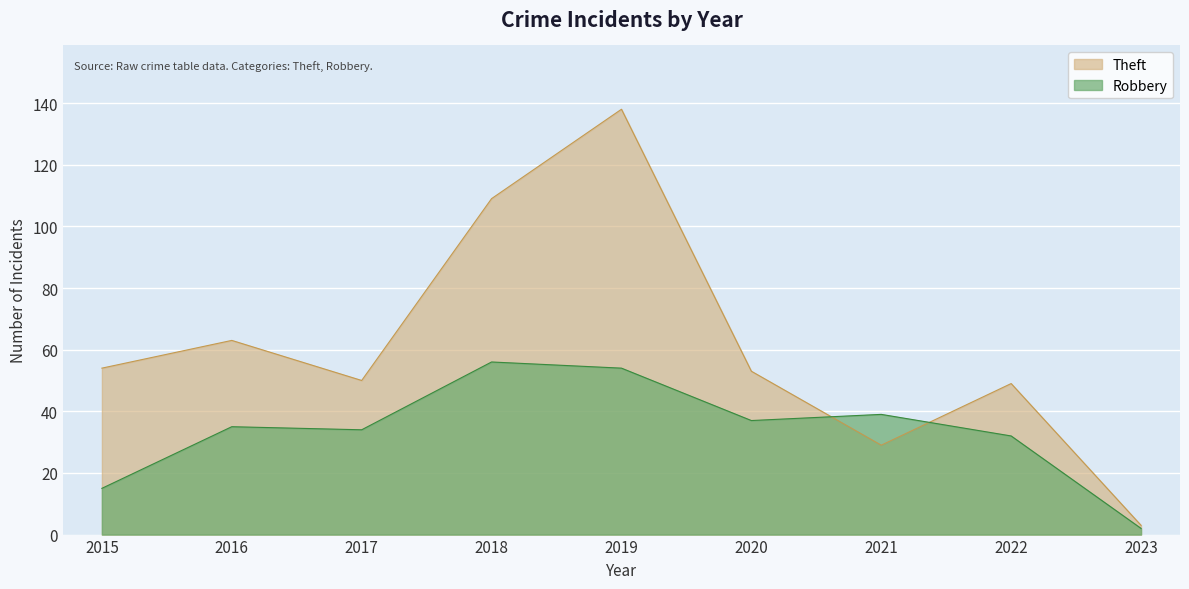

What is the lowest value of the Robbery series?

2